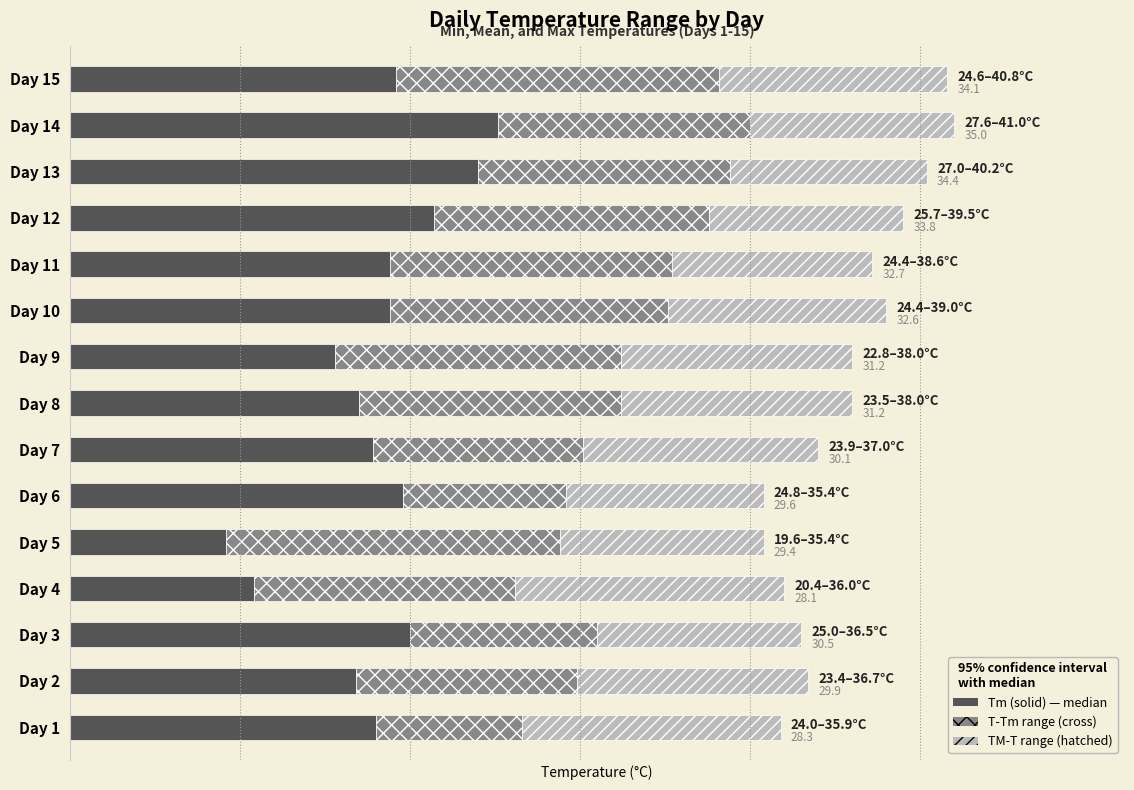

Are the bars horizontal?

Yes